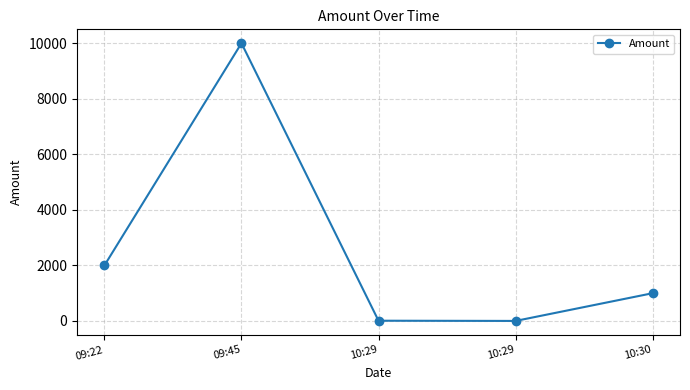

Where is the data nearest to the value 5001?

09:22